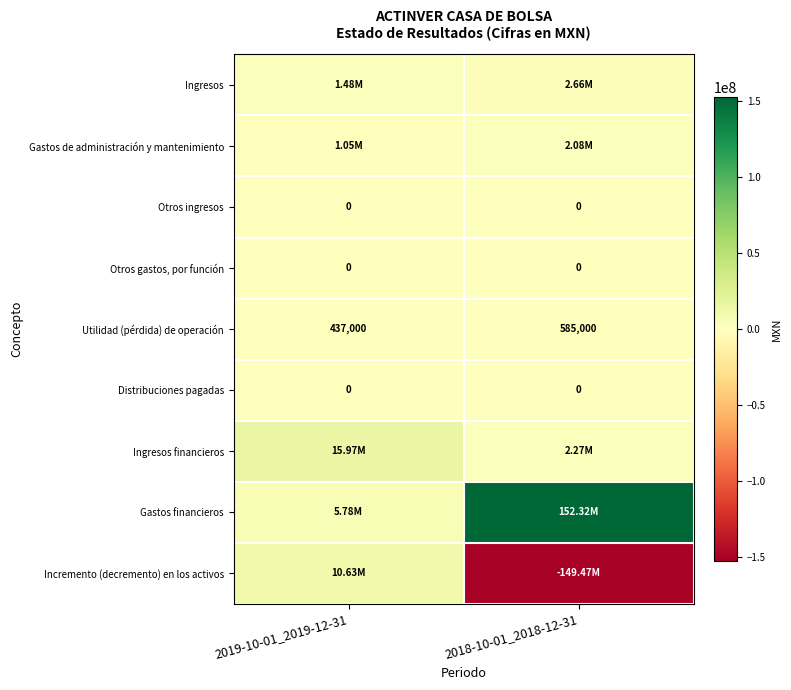

What is the difference between the Utilidad (pérdida) de operación values at 2019-10-01_2019-12-31 and 2018-10-01_2018-12-31?

148000